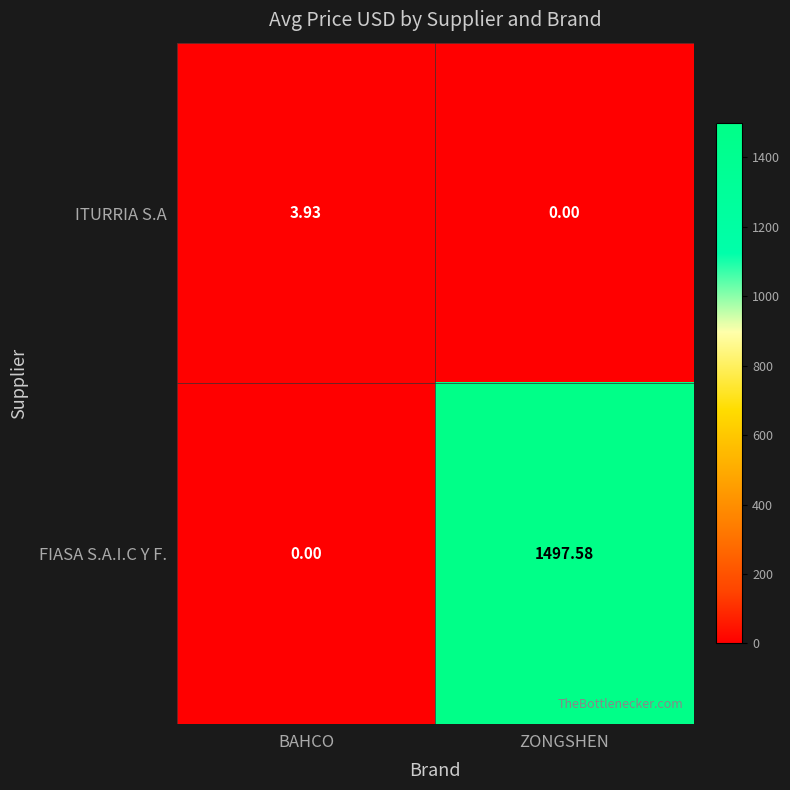

Where is FIASA S.A.I.C Y F. nearest to the value 748?

BAHCO